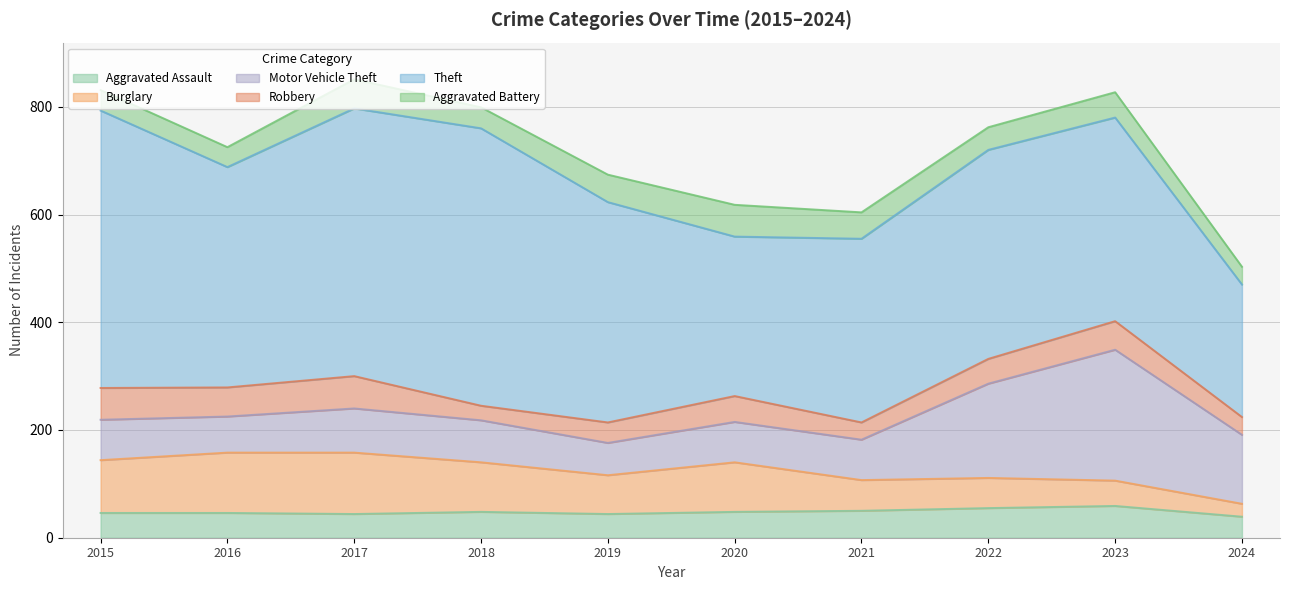

True or false: Theft has a value of 246 at 2024.

True